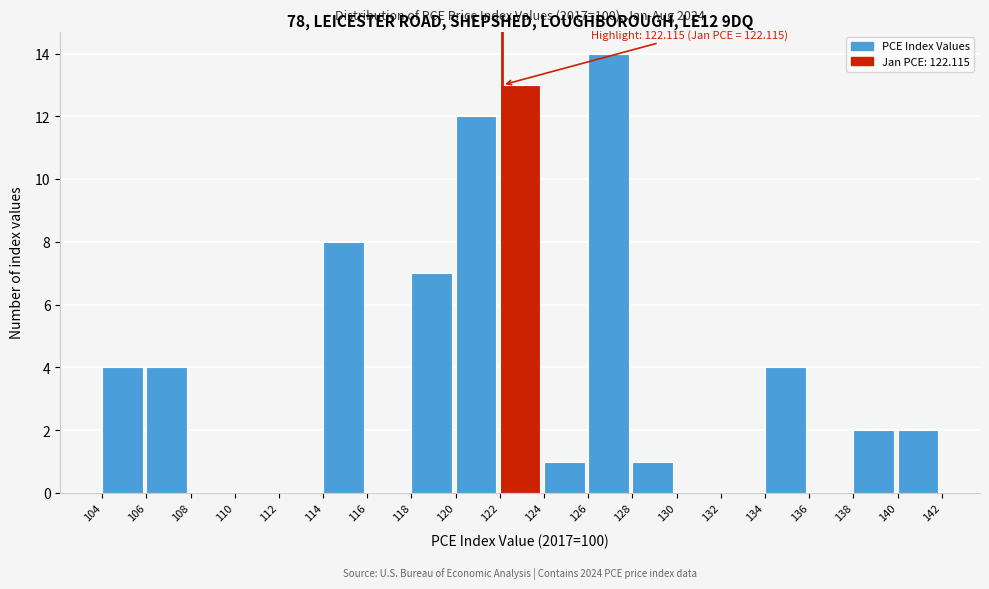

Which range on the x-axis has the tallest bar?

126 to 128